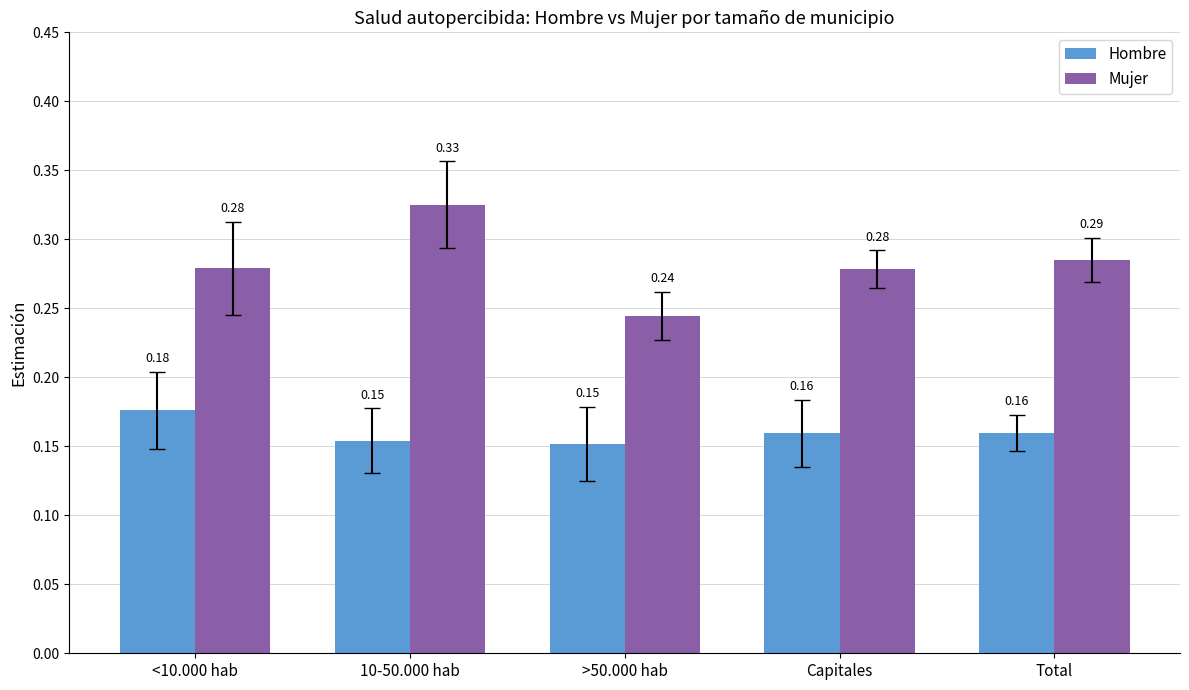

How many bars are there in total?

10